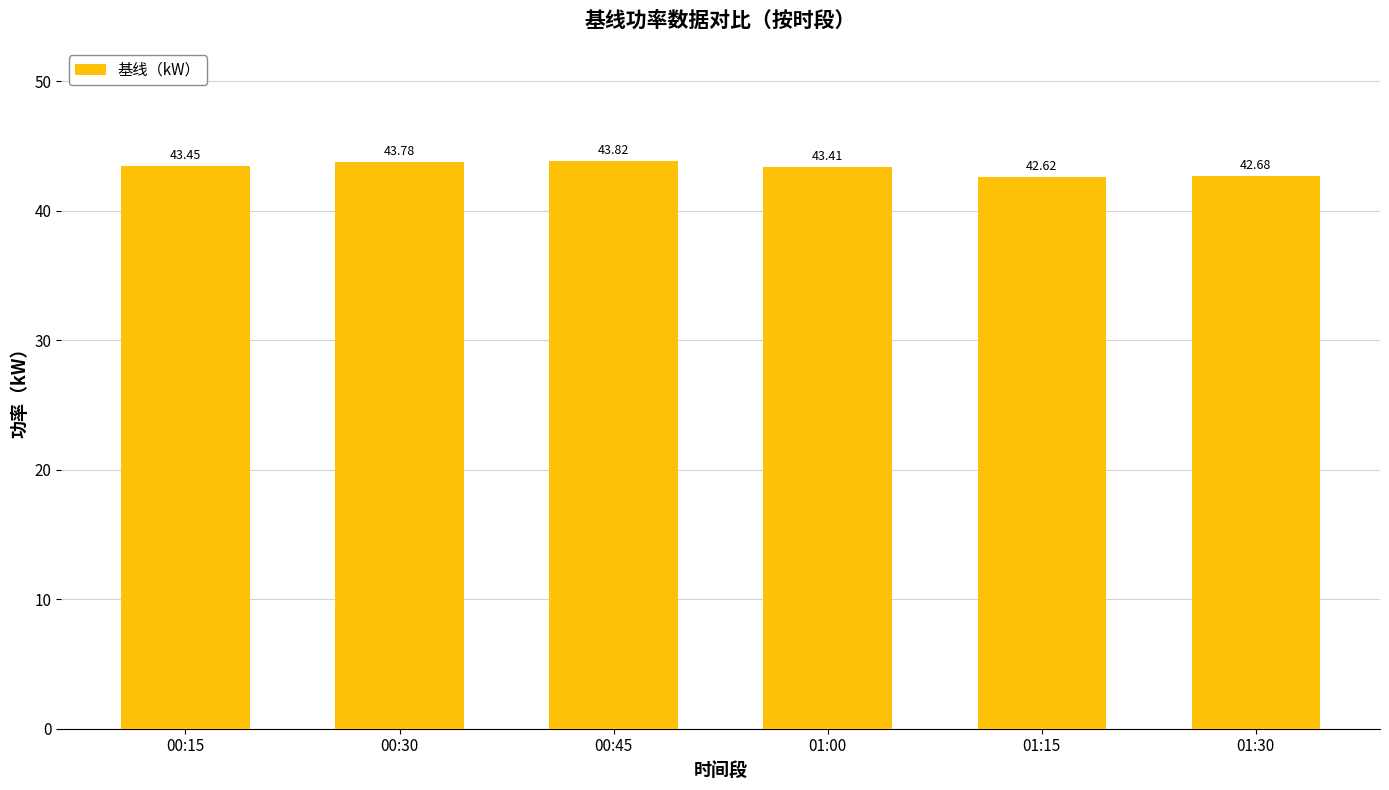

List the labels in order of value, largest first.

00:45, 00:30, 00:15, 01:00, 01:30, 01:15